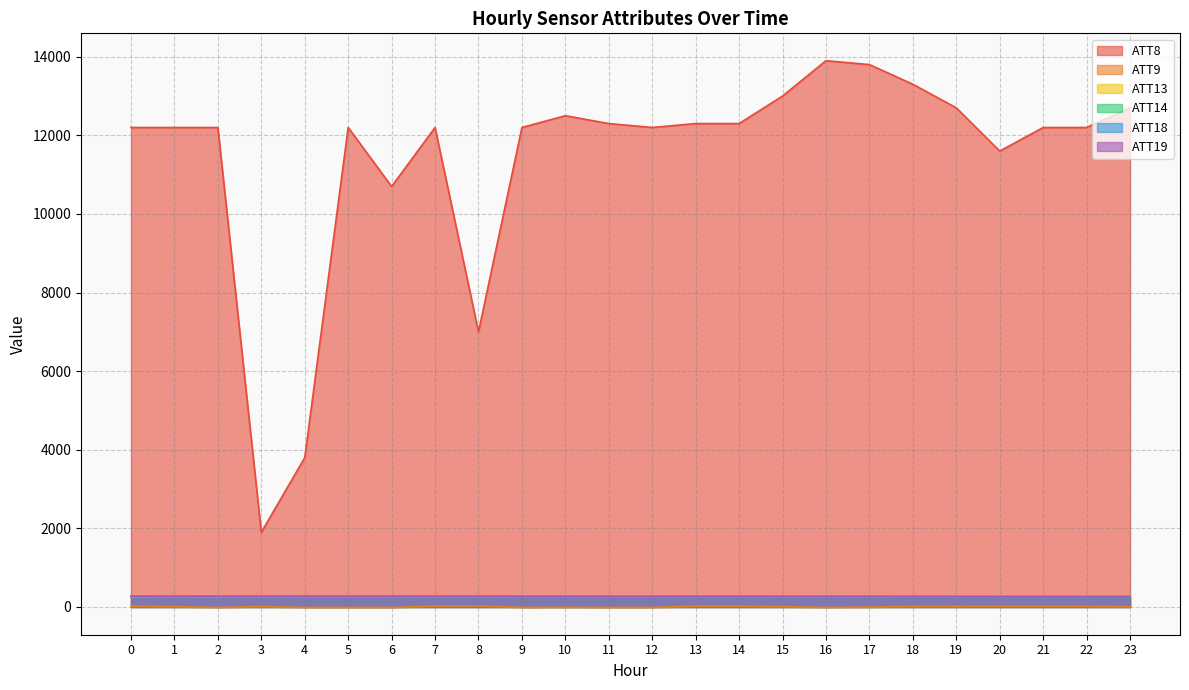

True or false: ATT13 and ATT18 cross at least once.

False